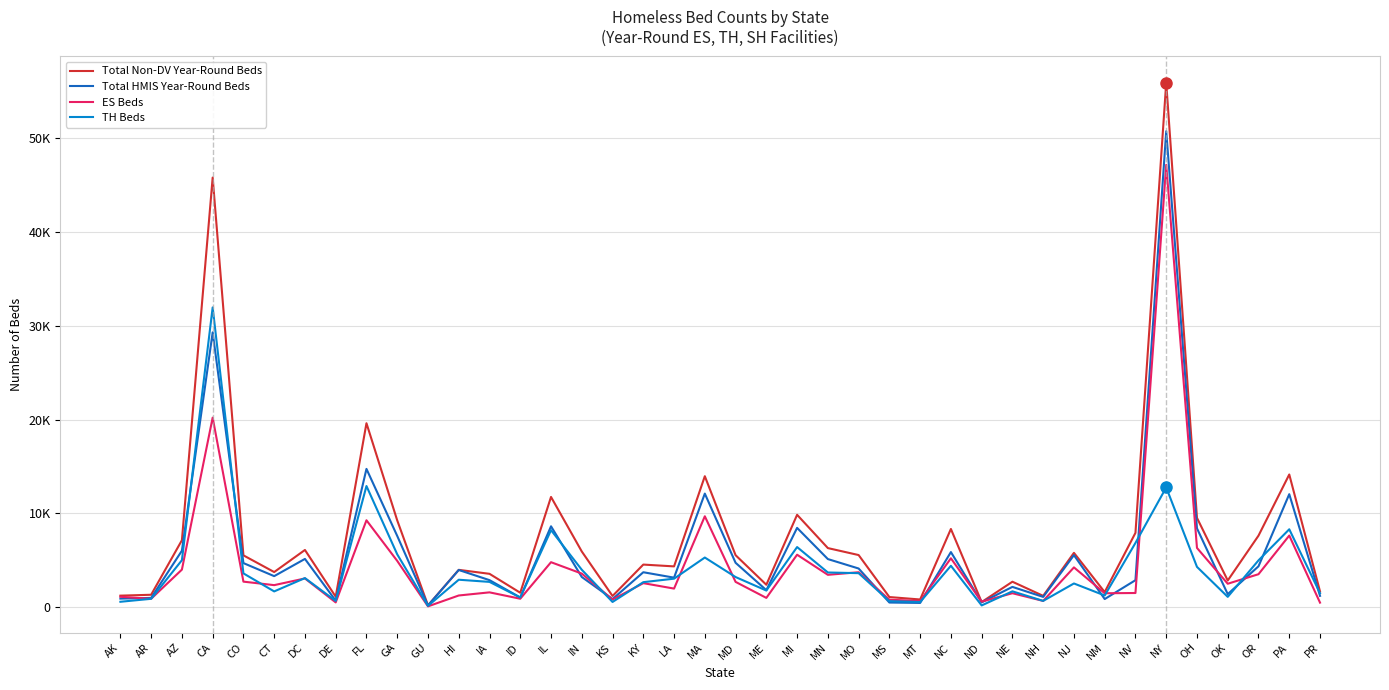

What are all the series names shown in the legend?

Total Non-DV Year-Round Beds, Total HMIS Year-Round Beds, ES Beds, TH Beds